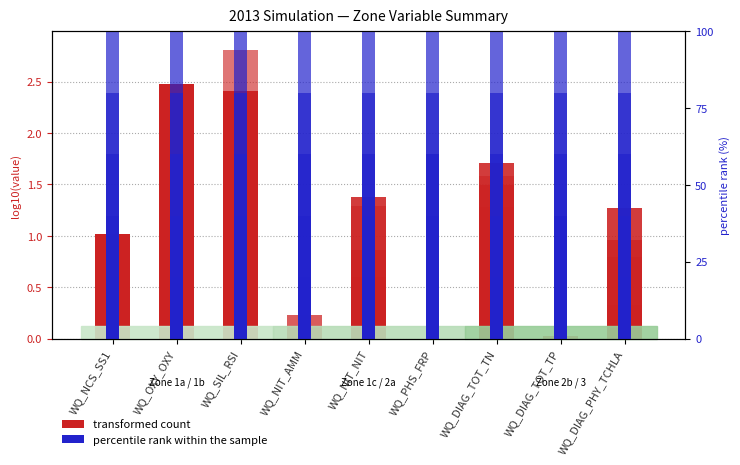

What is the difference between the percentile rank within the sample values at WQ_OXY_OXY and WQ_DIAG_TOT_TN?

1.4